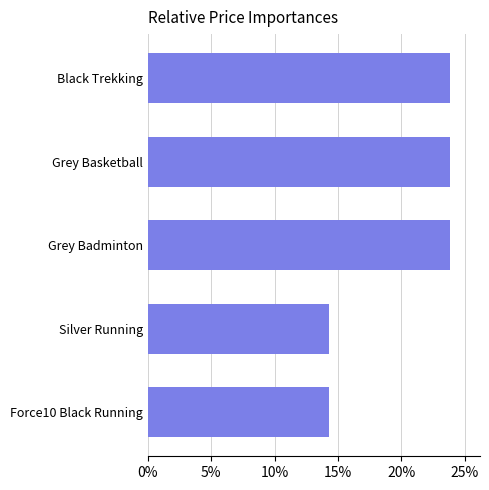

The chart shows a value of 36.0 at Grey Badminton. True or false?

False